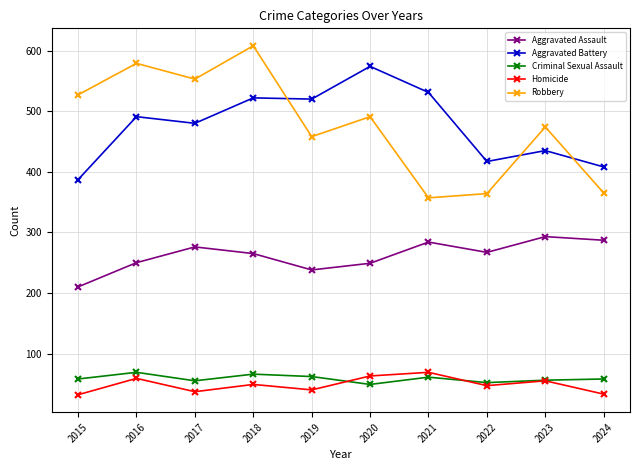

True or false: Aggravated Battery and Robbery intersect in this chart.

True